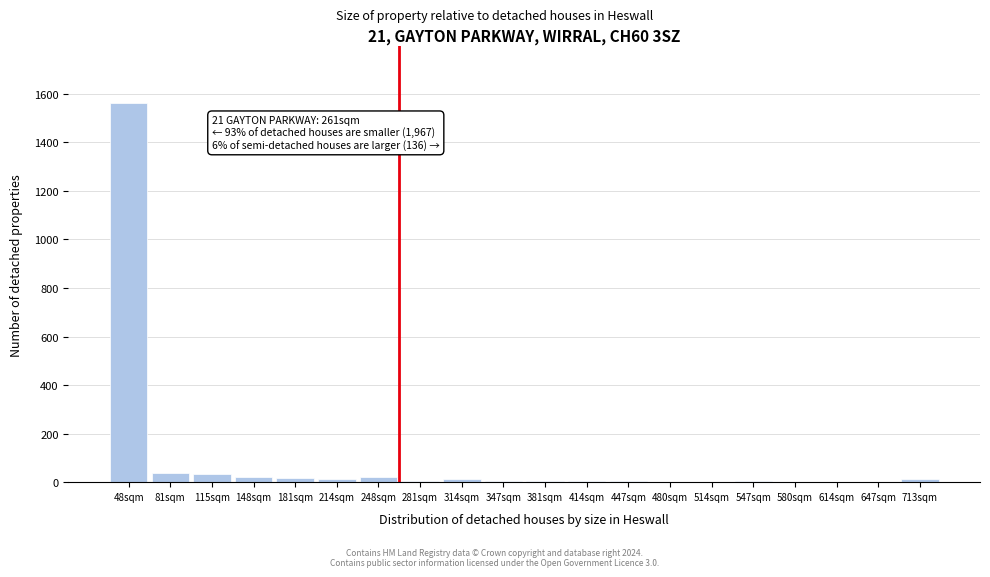

The chart shows a value of 2 at 514sqm. True or false?

True